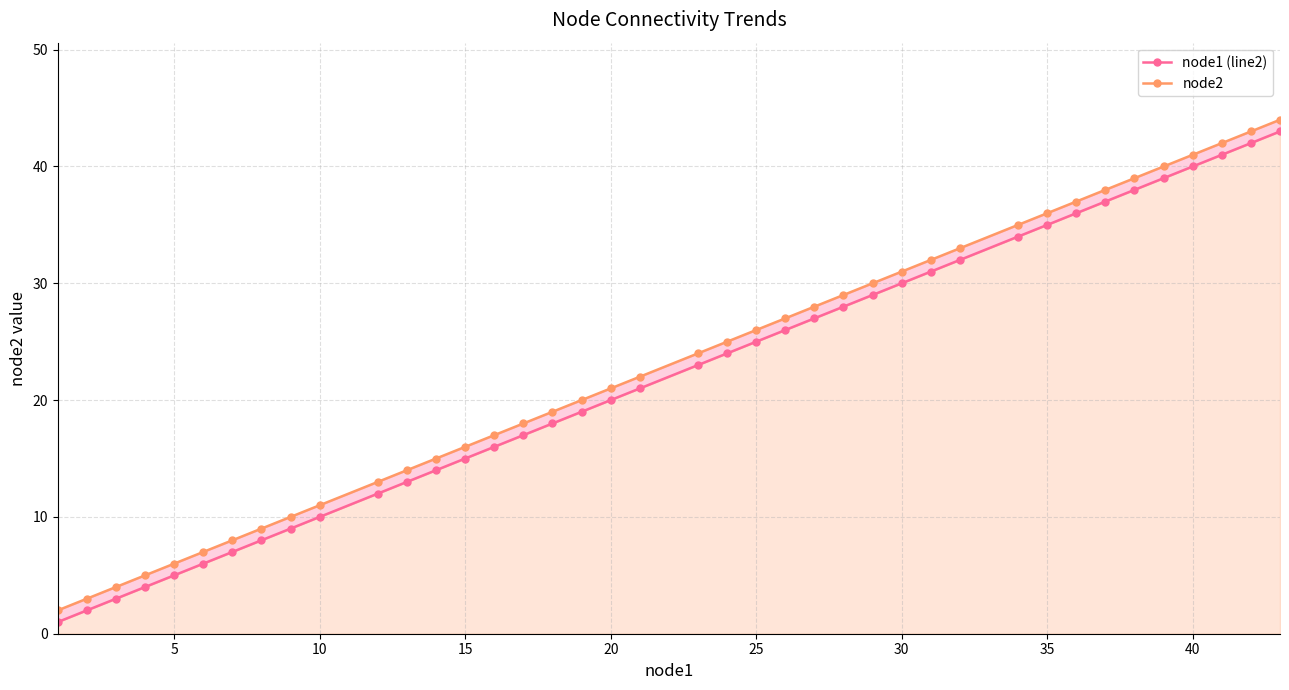

How many values in the node2 series exceed 24?

19